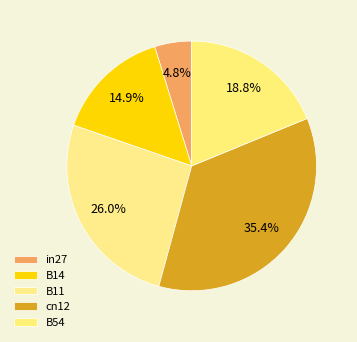

How many slices are in this pie chart?

5